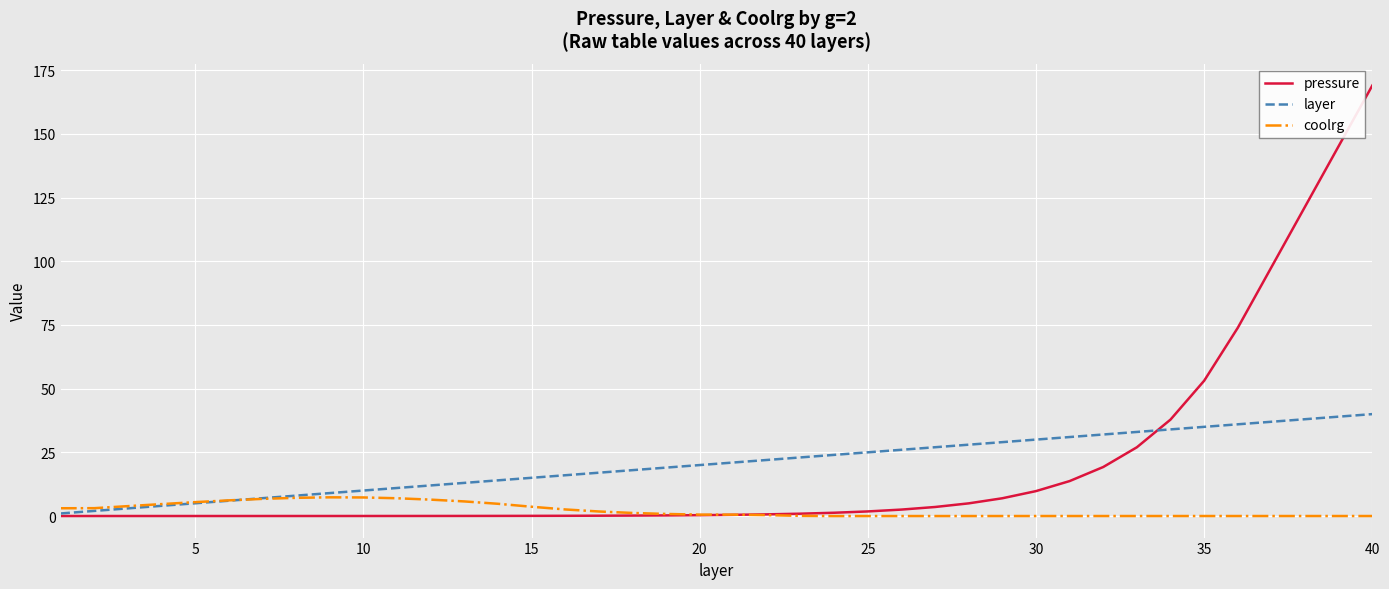

Which series has the widest spread of values?

pressure